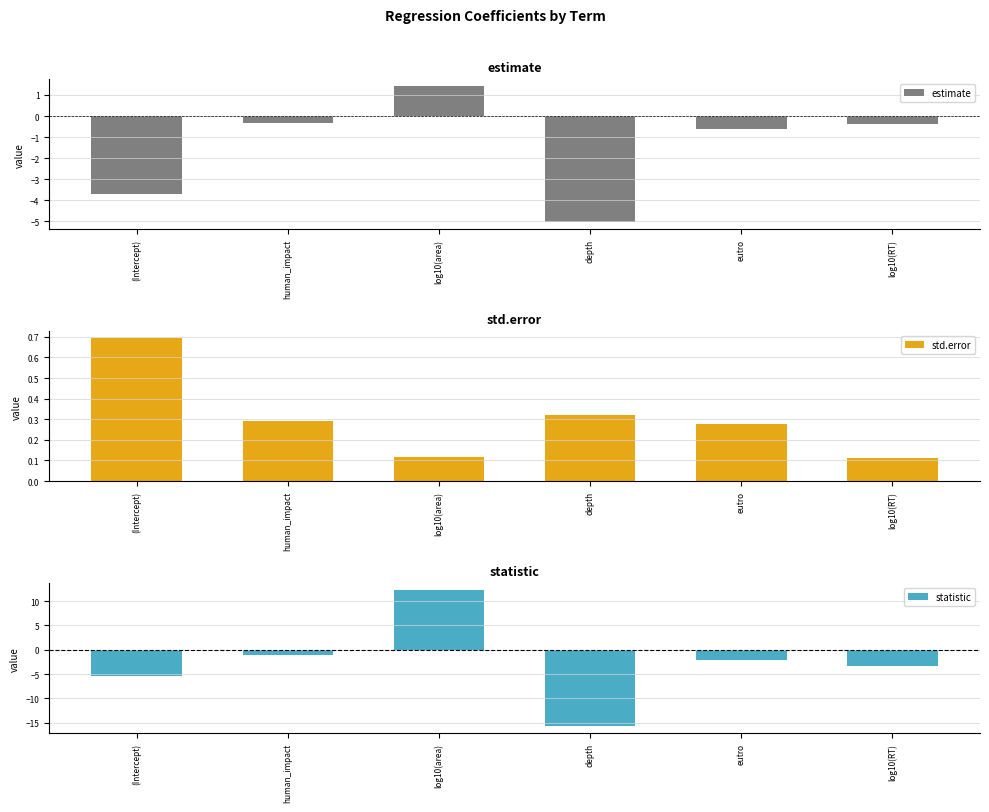

What position from the right is (Intercept)?

6